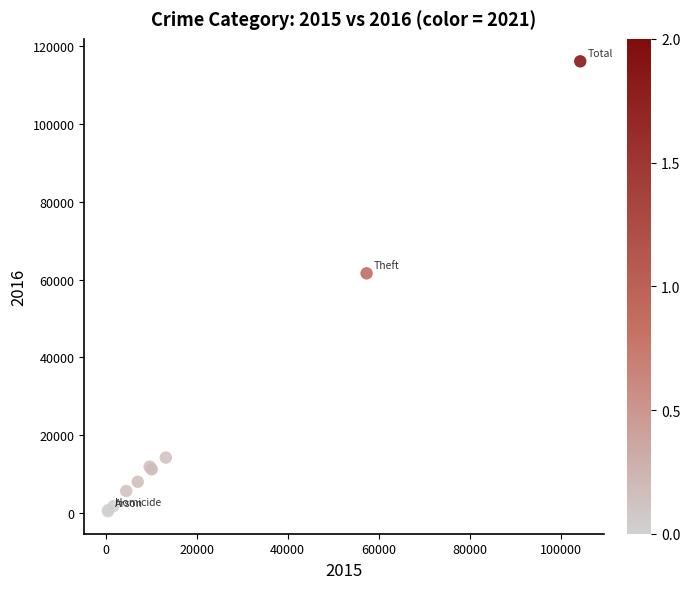

What Y value in the scatter plot is closest to 58290?

61618